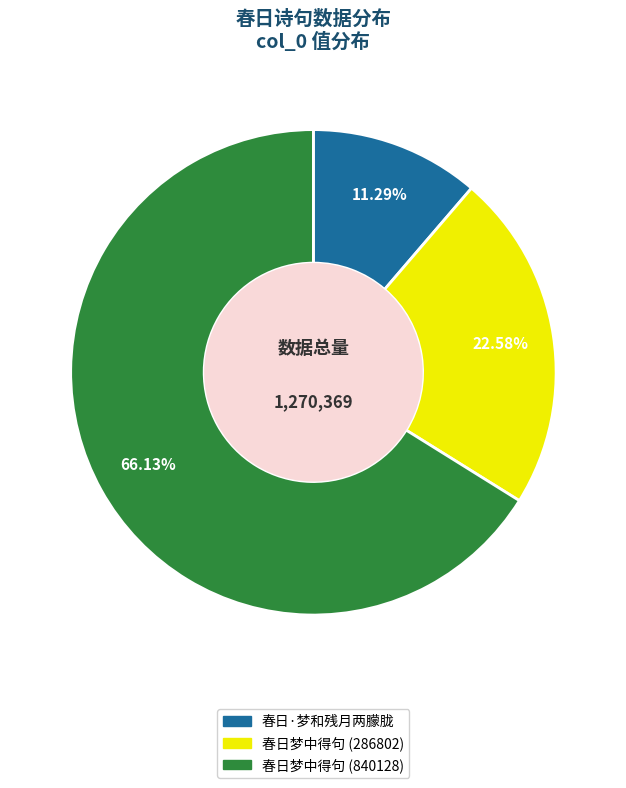

To the nearest percent, what is the difference between the largest and smallest slice percentages?

55%